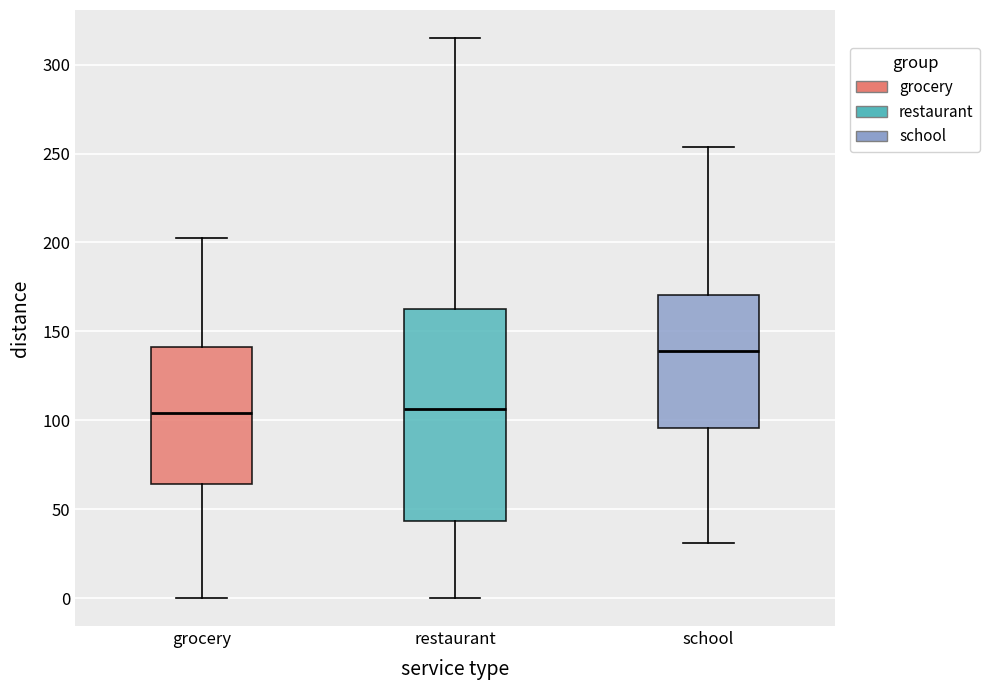

Reading left to right, transcribe this box plot: for each box, give where its median line is, the range the box spans, and where its two whiskers end, as read against the y-axis. The values are not printed on the chart, so give them approximately, as read against the axis.

grocery: median 105, box 65 to 140, whiskers 0 to 200
restaurant: median 105, box 45 to 165, whiskers 0 to 315
school: median 140, box 95 to 170, whiskers 30 to 255